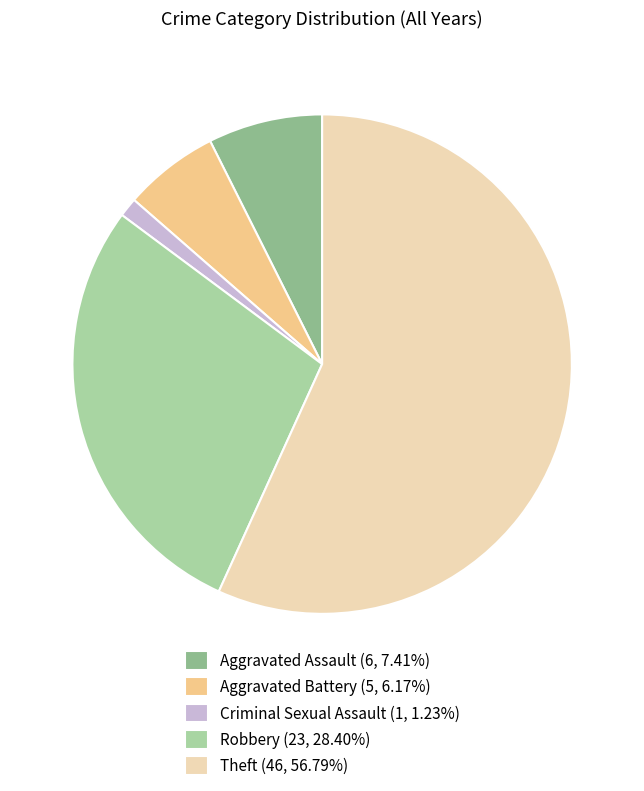

Is the sum of Aggravated Assault and Robbery greater than half?

No